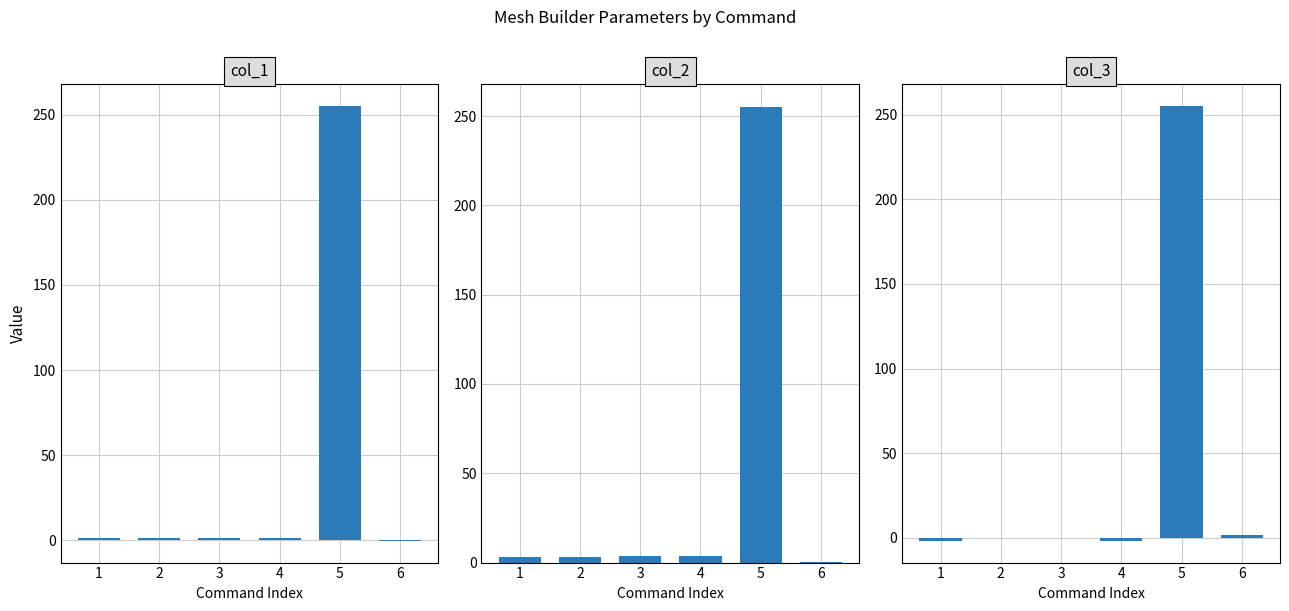

Which series has the largest total across all categories?

col_2